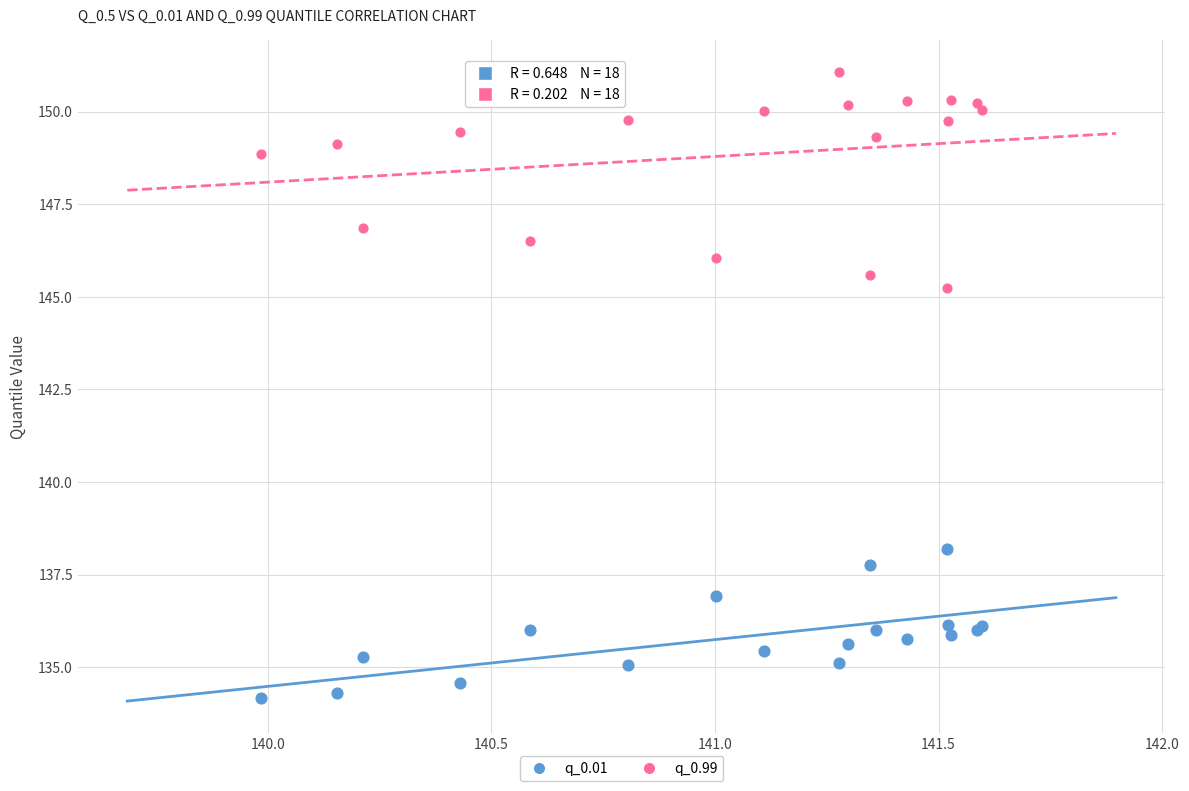

What is the X range (max minus min) for the scatter plot?

1.6